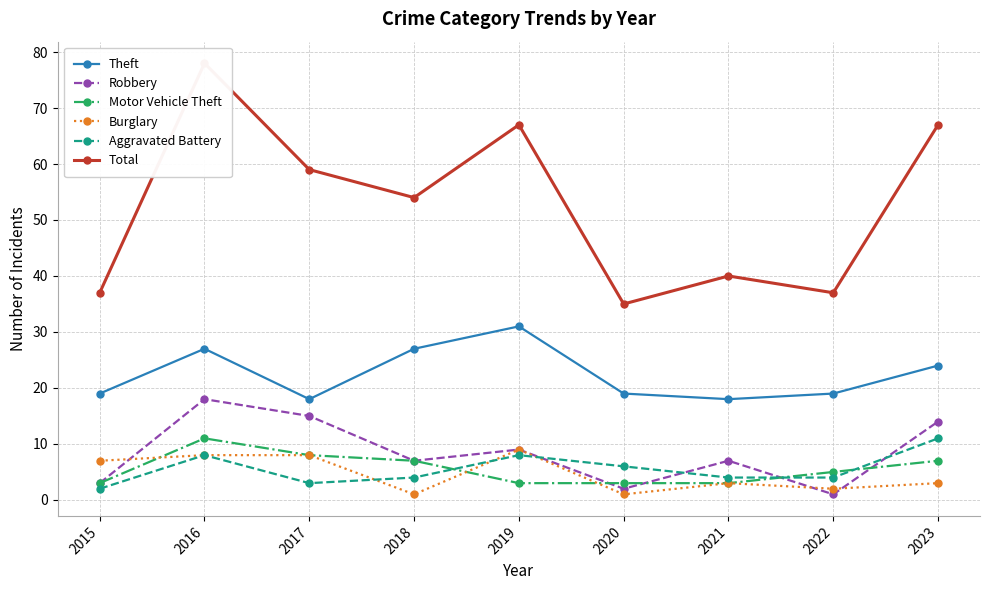

Count the Aggravated Battery values in the range 4 to 8.

6